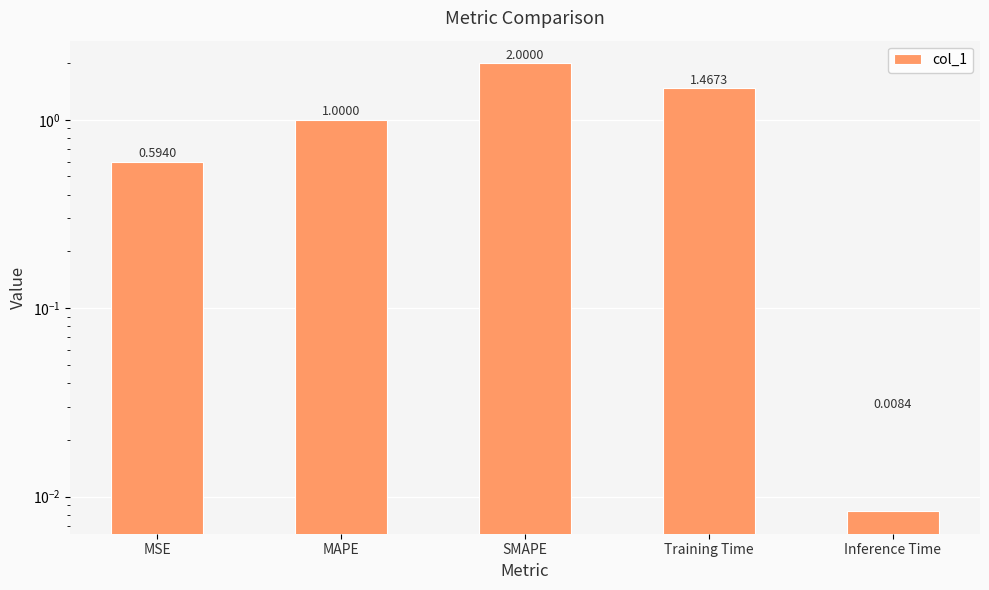

What is the label of the 3rd bar from the right?

SMAPE